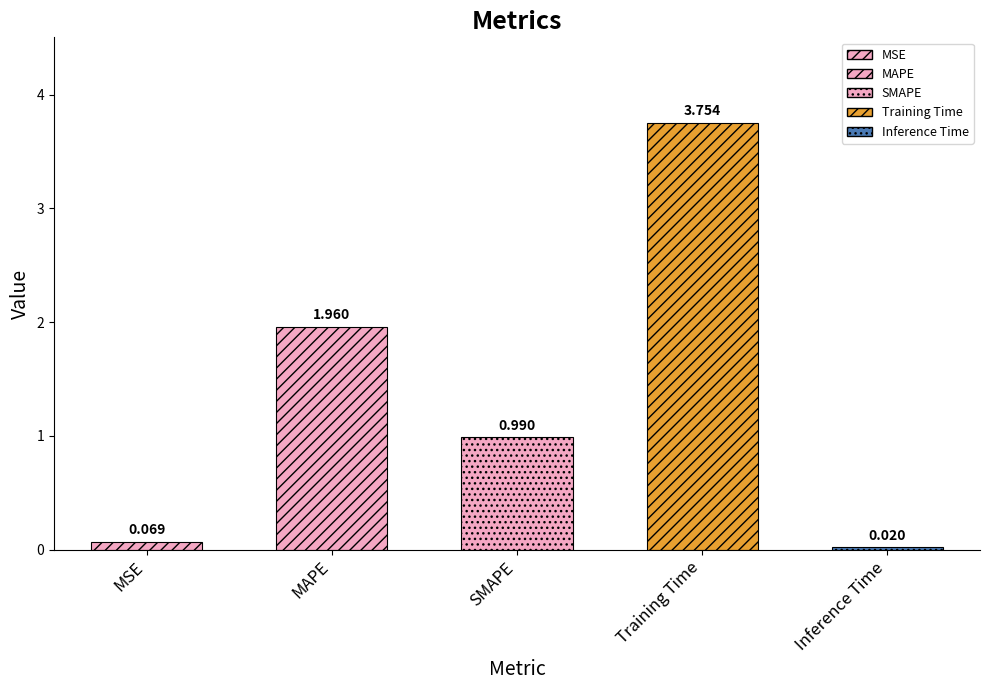

Which label corresponds to the largest value in the chart?

Training Time